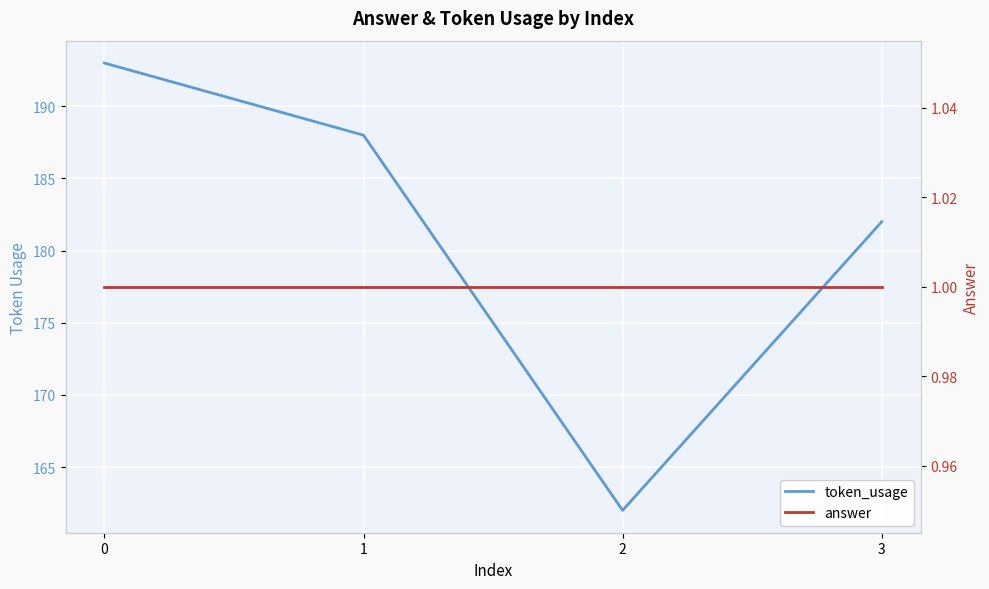

What is the total value across all series at 1?

189